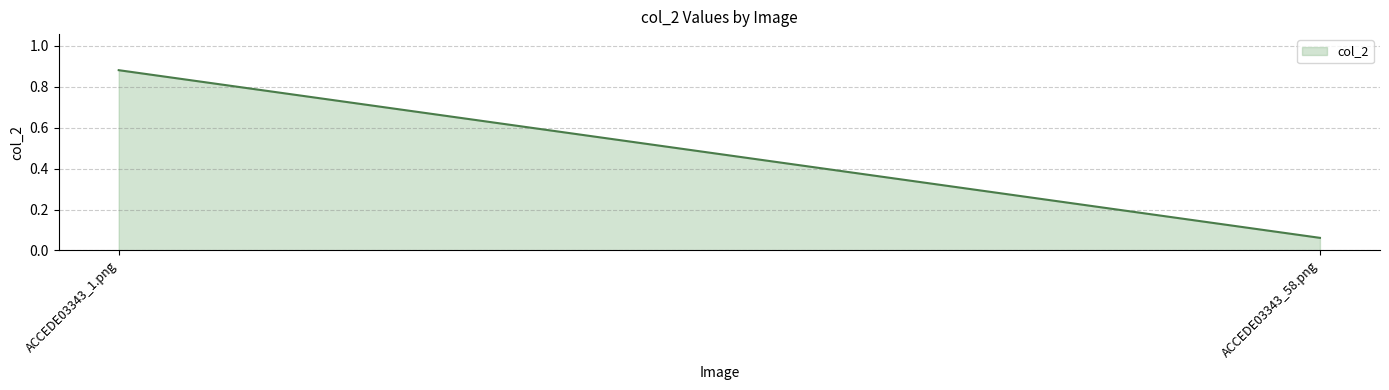

Count the number of data series in this chart.

1